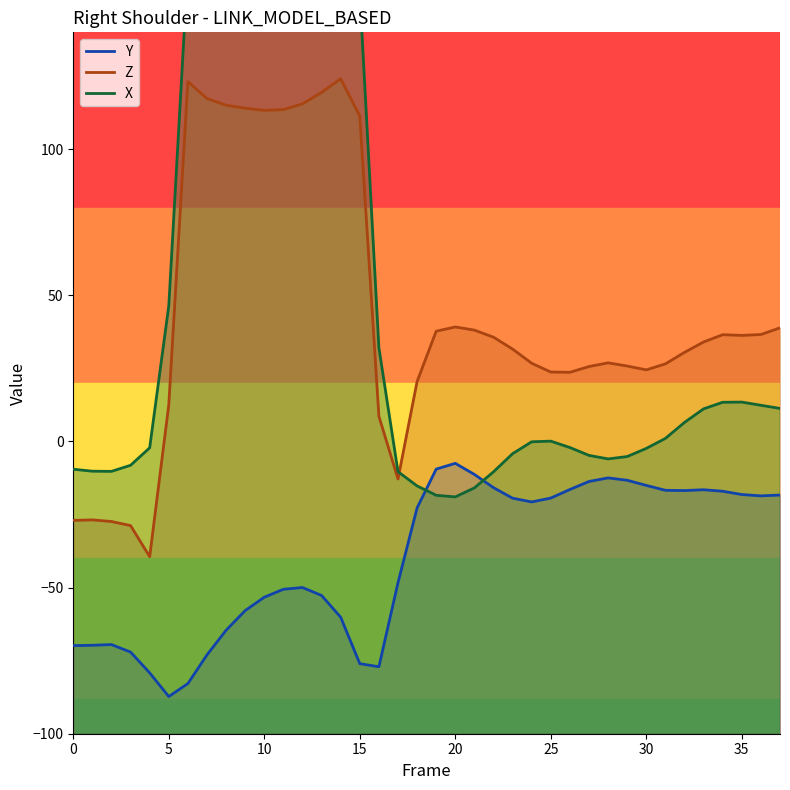

Reading left to right, extract all data points from this chart.

X: 0=-9.5	1=-10.2	2=-10.2	3=-8.1	4=-2.2	5=46.4	6=162.6	7=161.6	8=162.6	9=164.0	10=165.6	11=166.7	12=167.7	13=169.7	14=171.6	15=153.6	16=32.1	17=-10.3	18=-15.2	19=-18.4	20=-19.0	21=-15.9	22=-10.4	23=-4.2	24=-0.1	25=0.1	26=-2.1	27=-4.8	28=-6.0	29=-5.2	30=-2.4	31=1.0	32=6.5	33=11.2	34=13.4	35=13.5	36=12.4	37=11.3
Y: 0=-69.9	1=-69.7	2=-69.5	3=-72.1	4=-79.2	5=-87.3	6=-82.8	7=-73.0	8=-64.6	9=-57.9	10=-53.3	11=-50.6	12=-50.0	13=-52.7	14=-60.1	15=-76.0	16=-77.1	17=-48.3	18=-22.7	19=-9.5	20=-7.5	21=-11.3	22=-15.8	23=-19.4	24=-20.7	25=-19.4	26=-16.4	27=-13.7	28=-12.5	29=-13.3	30=-15.0	31=-16.7	32=-16.8	33=-16.5	34=-17.0	35=-18.2	36=-18.6	37=-18.3
Z: 0=-27.0	1=-26.8	2=-27.4	3=-28.8	4=-39.4	5=12.6	6=123.1	7=117.3	8=115.1	9=114.0	10=113.3	11=113.6	12=115.5	13=119.4	14=124.1	15=111.3	16=8.6	17=-12.8	18=20.5	19=37.7	20=39.2	21=38.1	22=35.7	23=31.6	24=26.8	25=23.8	26=23.7	27=25.6	28=26.9	29=25.8	30=24.5	31=26.6	32=30.5	33=34.0	34=36.5	35=36.3	36=36.6	37=38.9